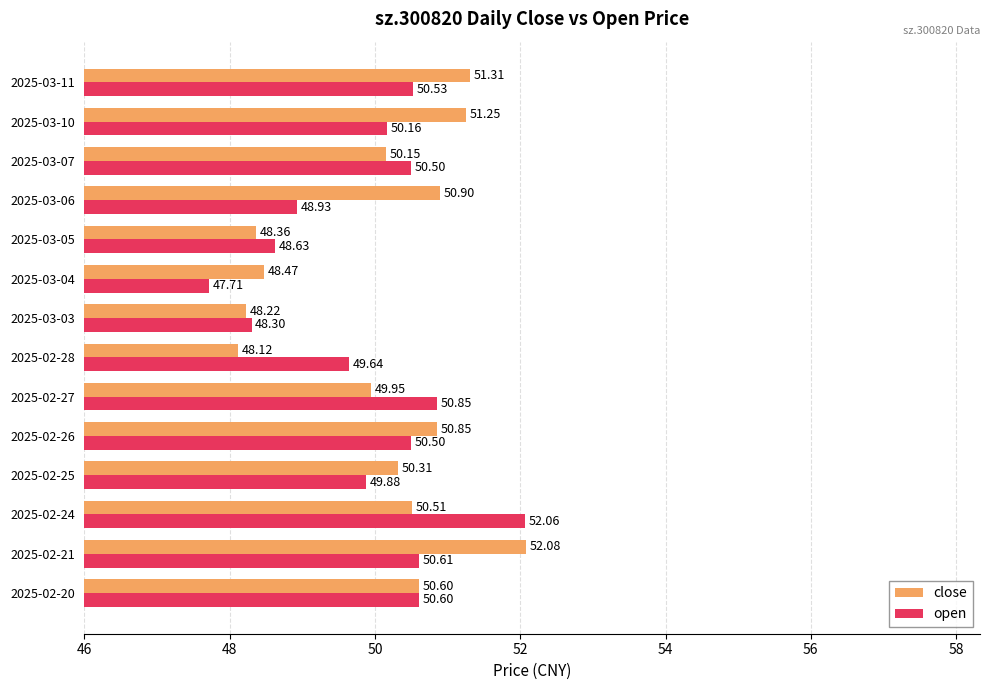

How many values in the close series exceed 50?

9